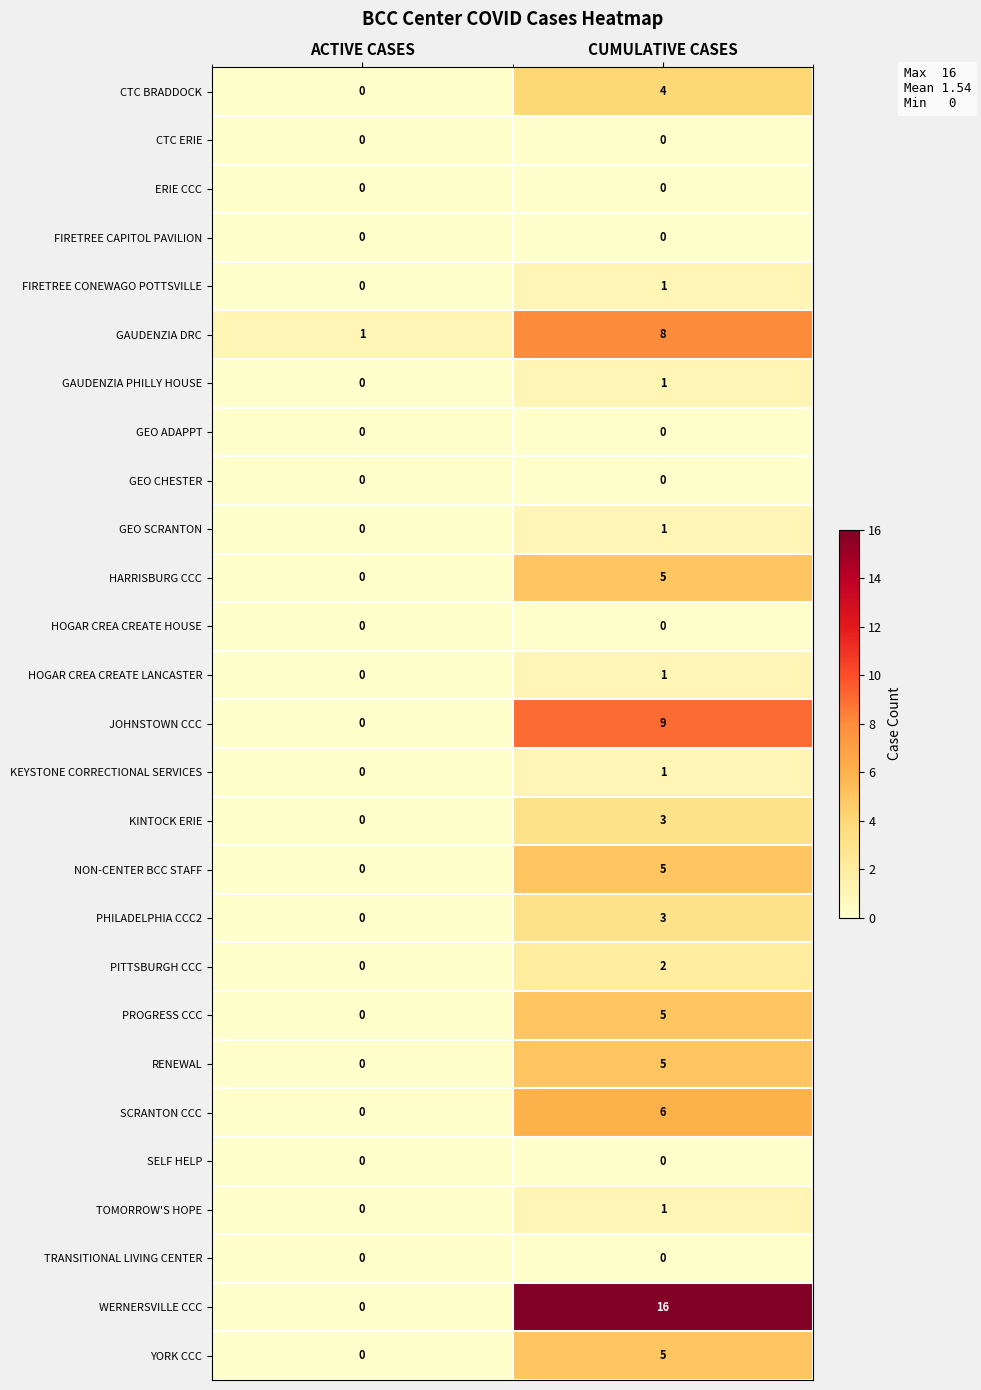

Which series has the largest range (max minus min)?

WERNERSVILLE CCC